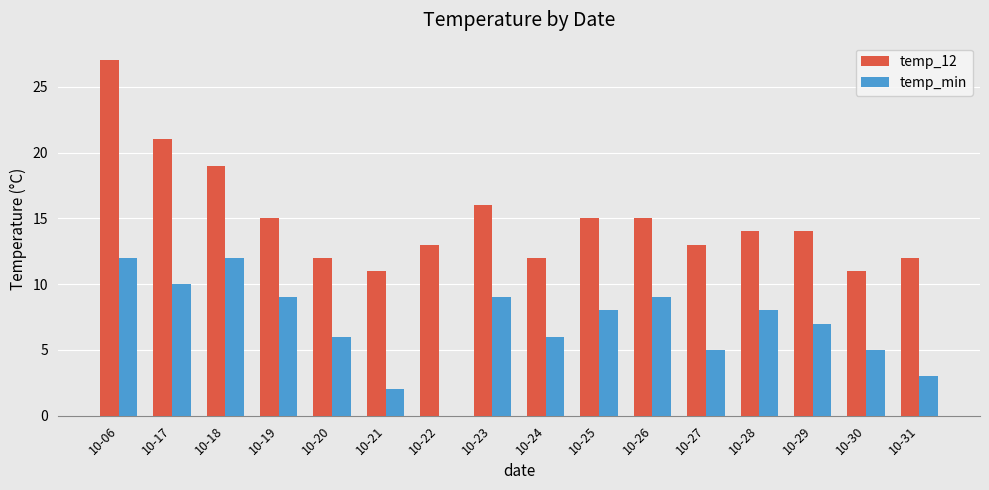

How many series are shown in this chart?

2